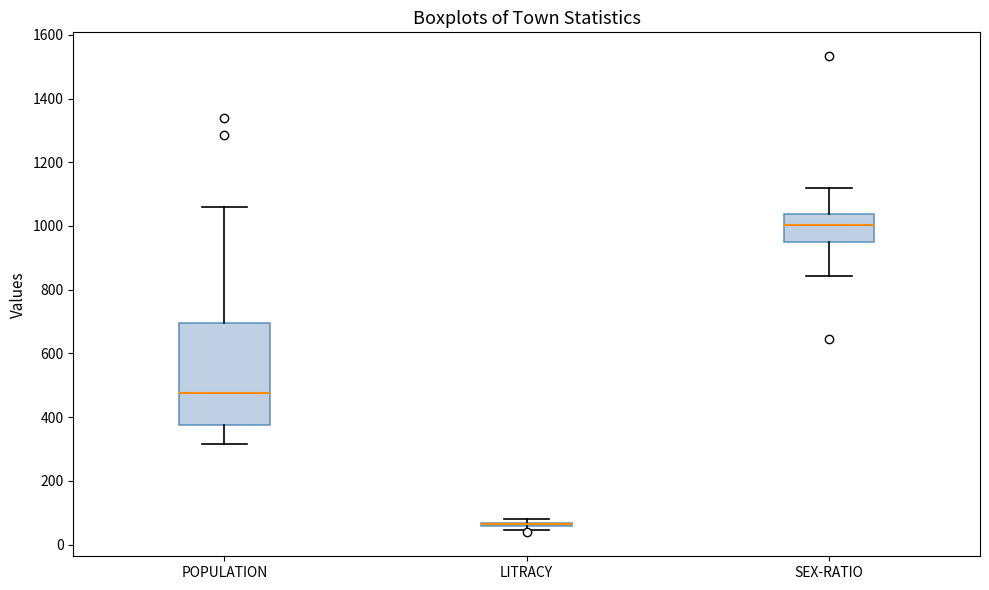

Reading left to right, transcribe this box plot: for each box, give where its median line is, the range the box spans, and where its two whiskers end, as read against the y-axis. The values are not printed on the chart, so give them approximately, as read against the axis.

POPULATION: median 480, box 380 to 700, whiskers 320 to 1060
LITRACY: box collapsed to a line at 60, whiskers 40 to 80
SEX-RATIO: median 1000, box 960 to 1040, whiskers 840 to 1120